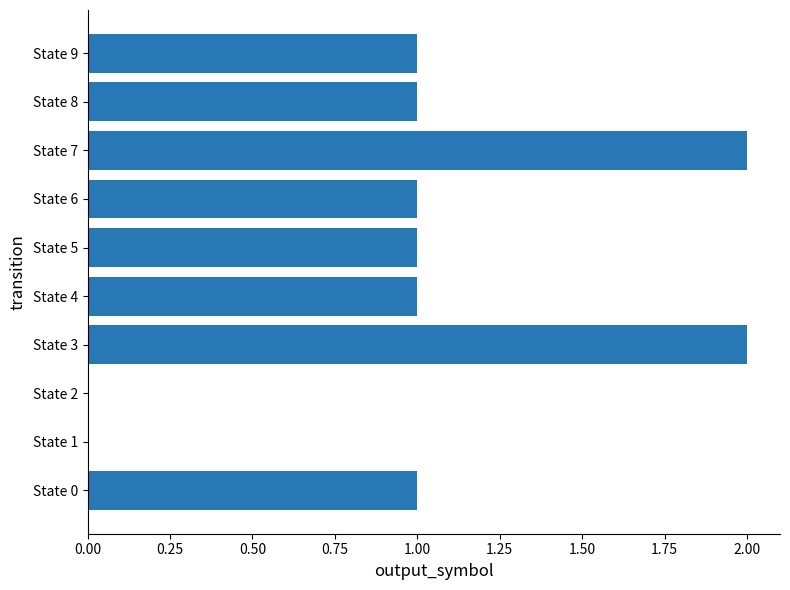

What is the sum of the values at State 5 and State 7?

3